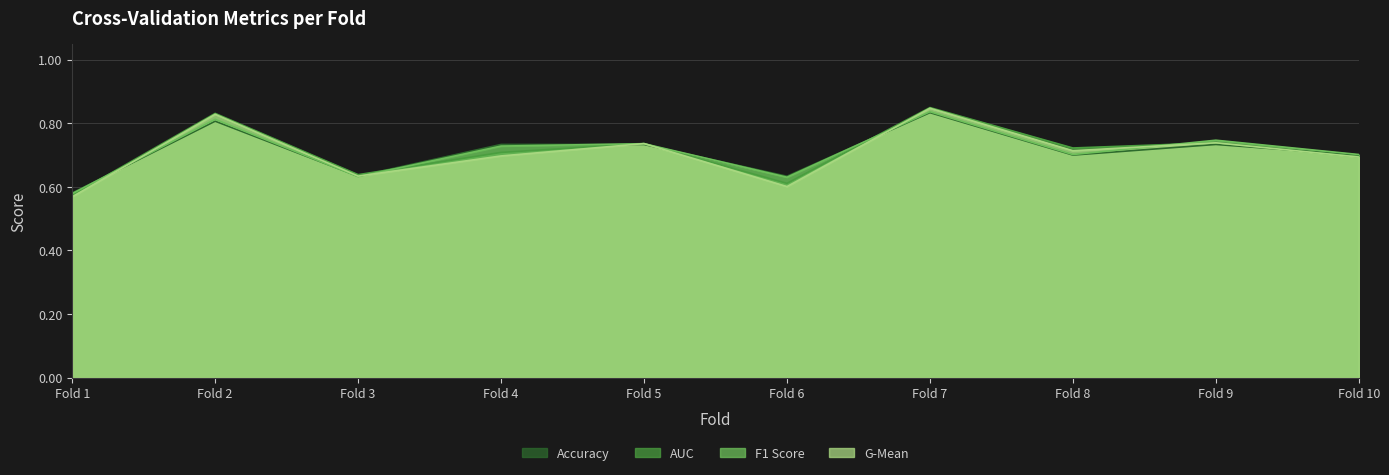

At which category is the sum across all series the highest?

Fold 7